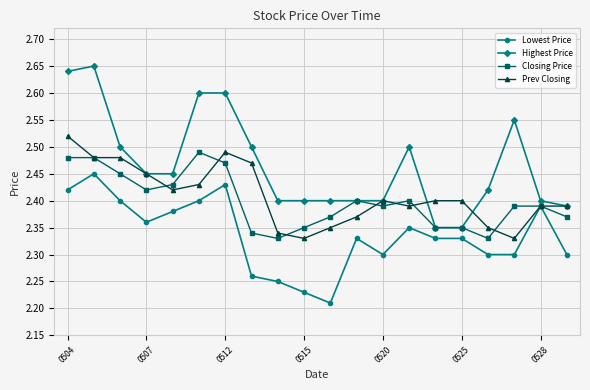

At how many categories does at least one series exceed 2?

20